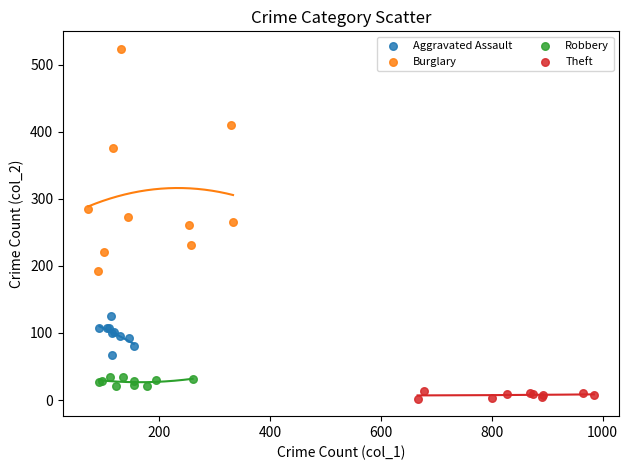

Which series reaches the maximum Y coordinate?

Burglary